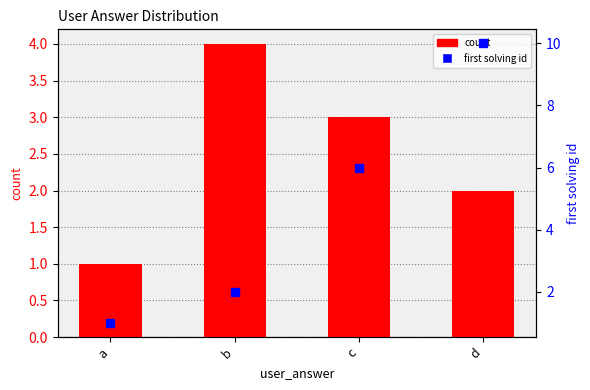

At which label is first solving id closest to 5?

c